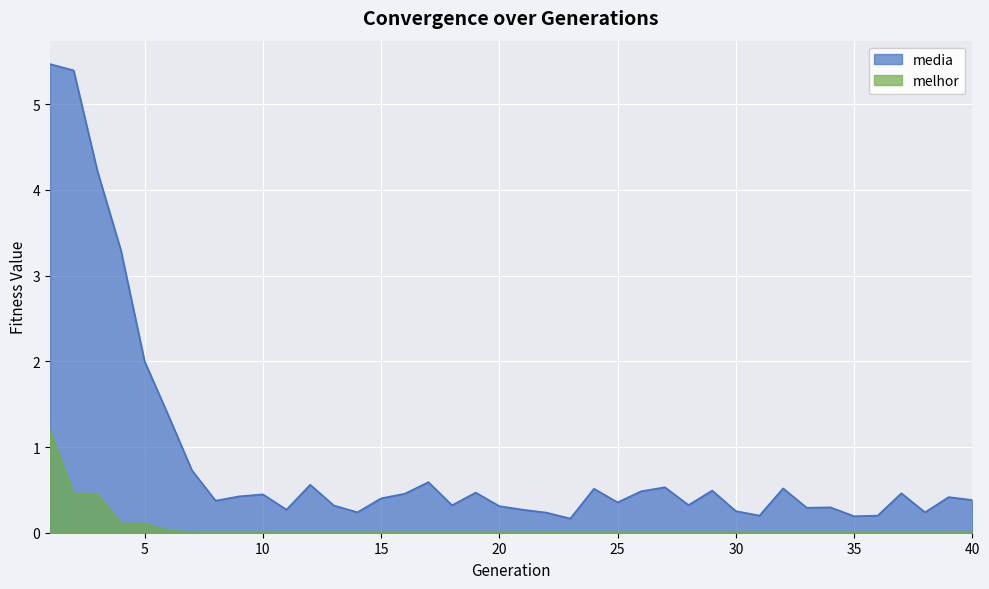

The value of melhor at 25 is 0.0. True or false?

False